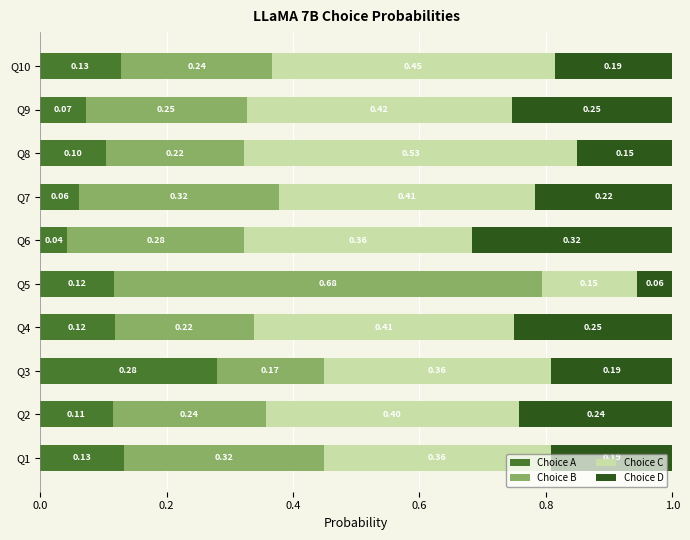

At which label is Choice A closest to 0?

Q6